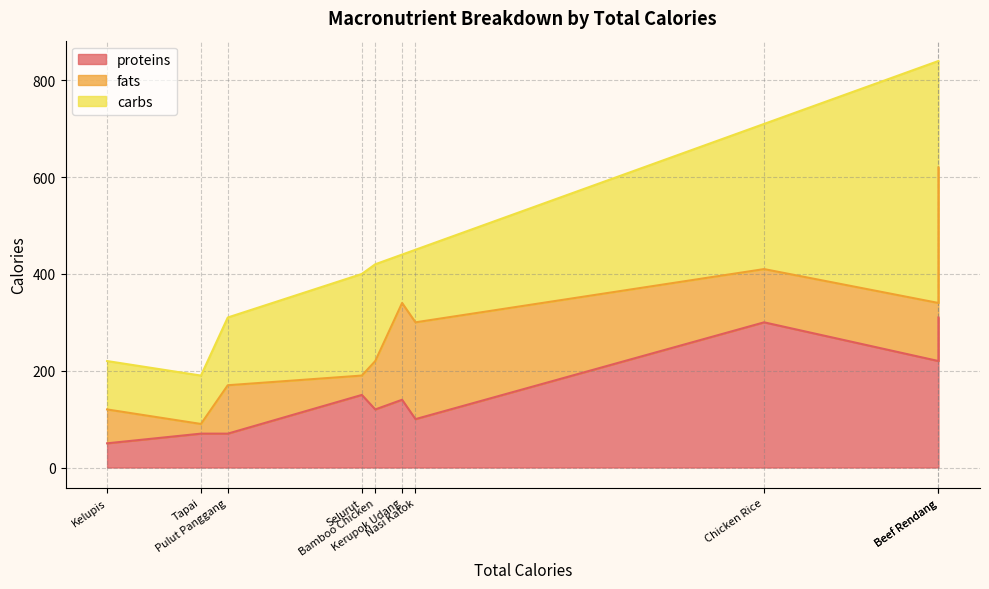

Which series has the largest range (max minus min)?

carbs